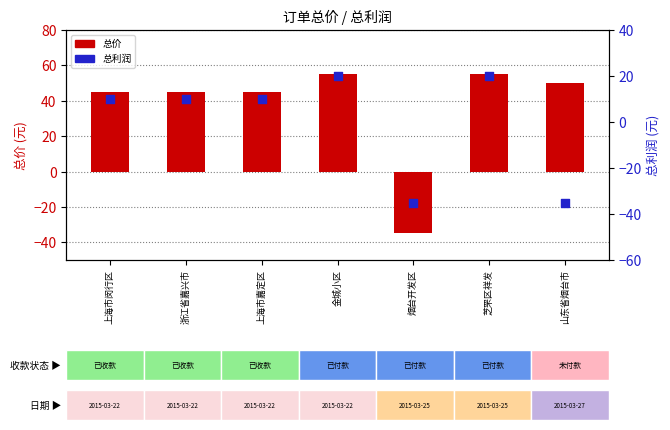

Is the value of 总价 at 上海市闵行区 greater than the value of 总利润 at 山东省烟台市?

Yes